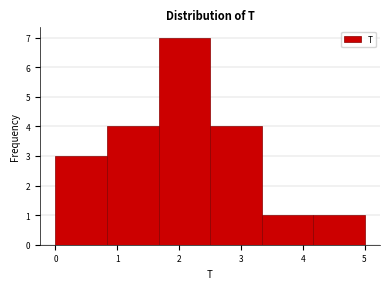

Reading left to right, list every bar in this chart as the range it spans on the x-axis followed by its height. Neither the bar edges nor the heights are printed on the chart, so give them approximately, as read against the axes.

0.0 to 0.8: 3
0.8 to 1.7: 4
1.7 to 2.5: 7
2.5 to 3.3: 4
3.3 to 4.2: 1
4.2 to 5.0: 1